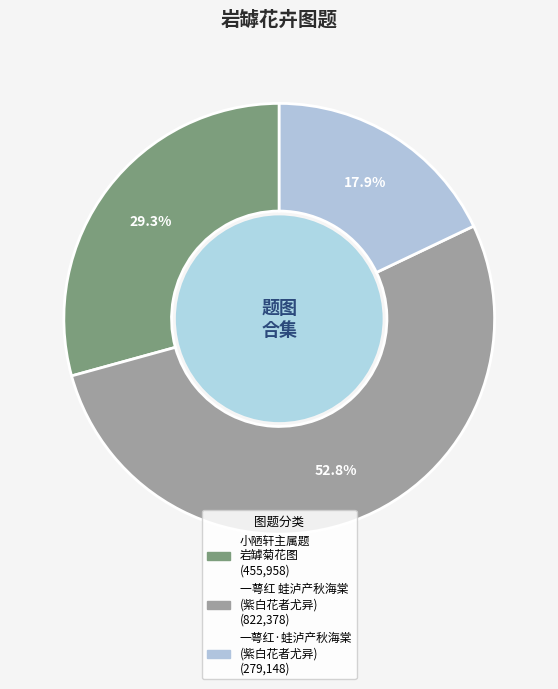

Is there a majority slice in this chart?

Yes